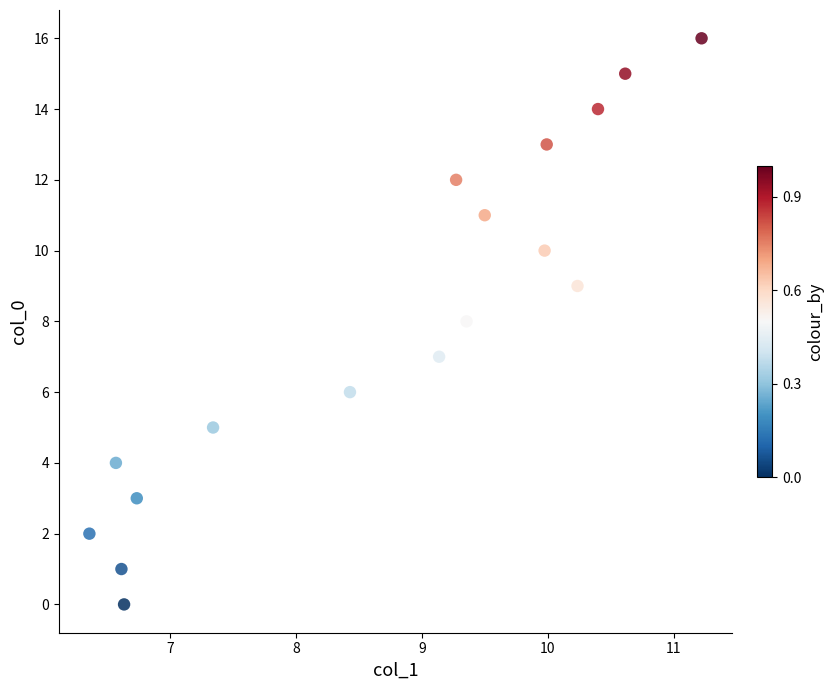

What is the range of Y values (max minus min)?

16